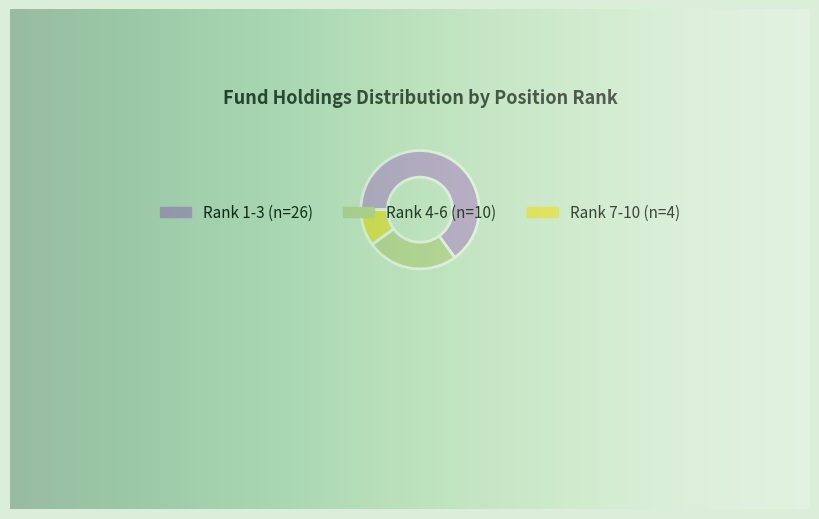

Is the sum of 9 and 2 greater than half?

No